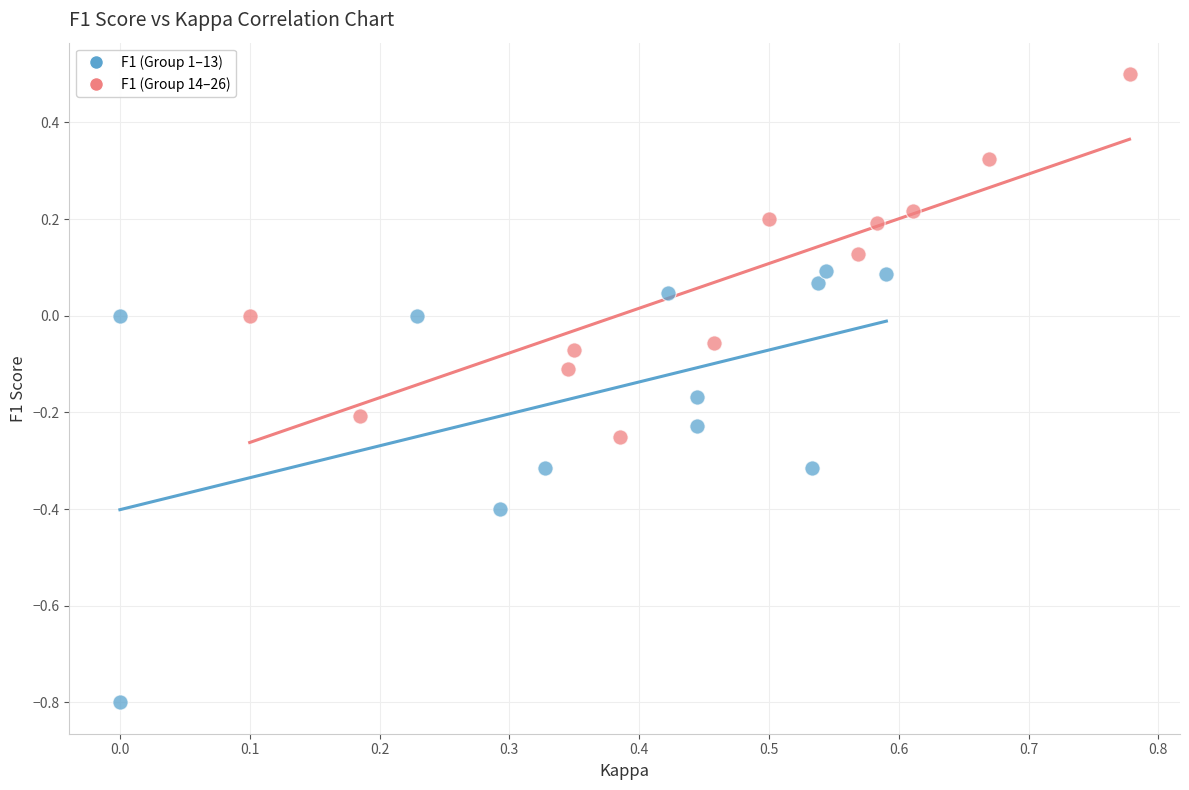

Which series reaches the maximum Y coordinate?

F1 (Group 14–26)